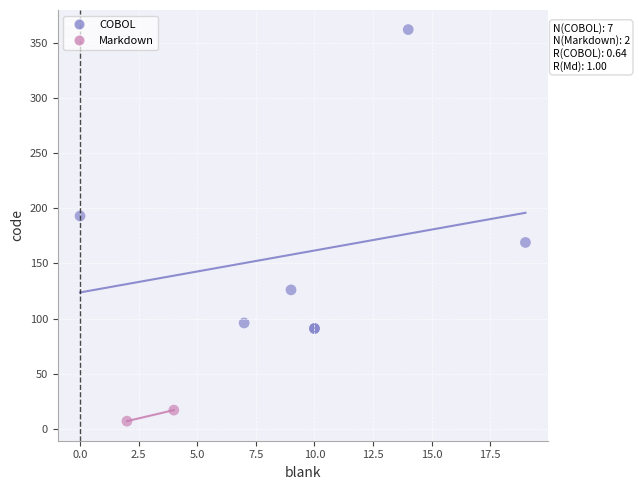

What are all the series names shown in the legend?

COBOL, Markdown